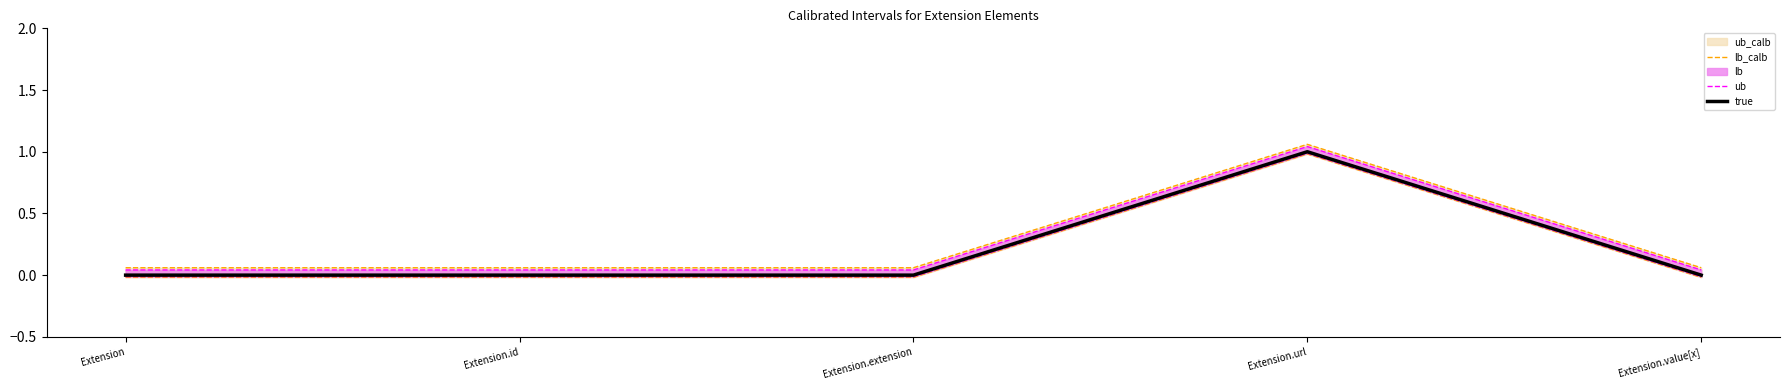

What is the maximum value for ub?

1.0